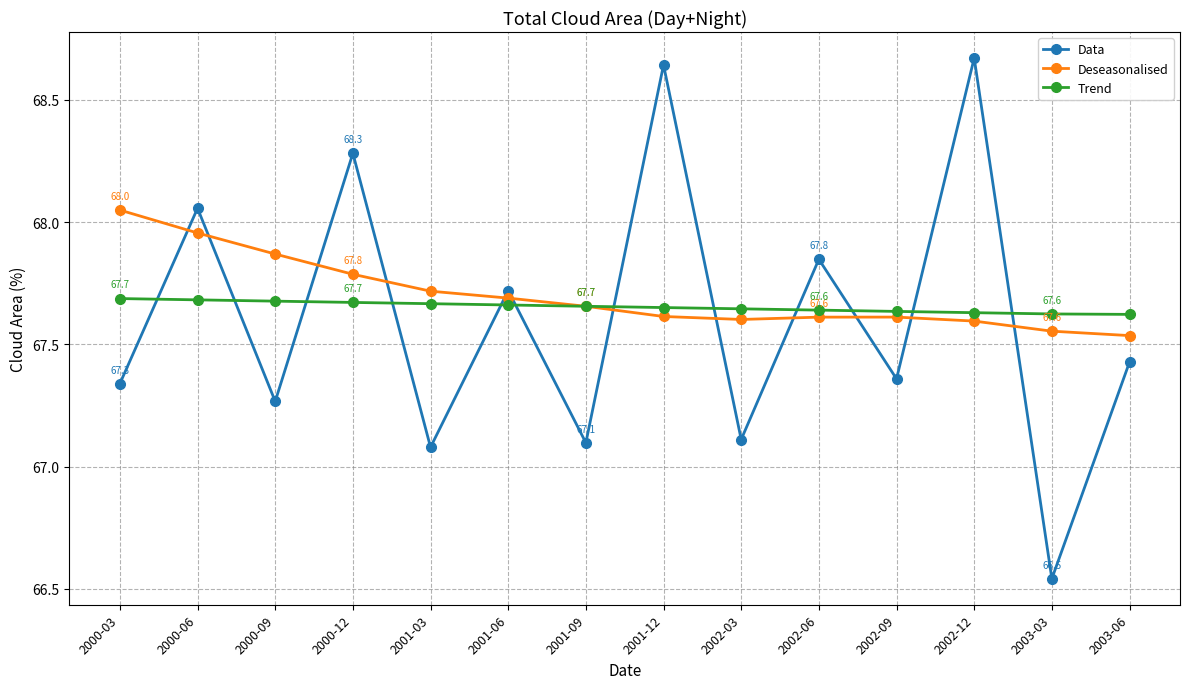

What position from the right is 2001-12?

7